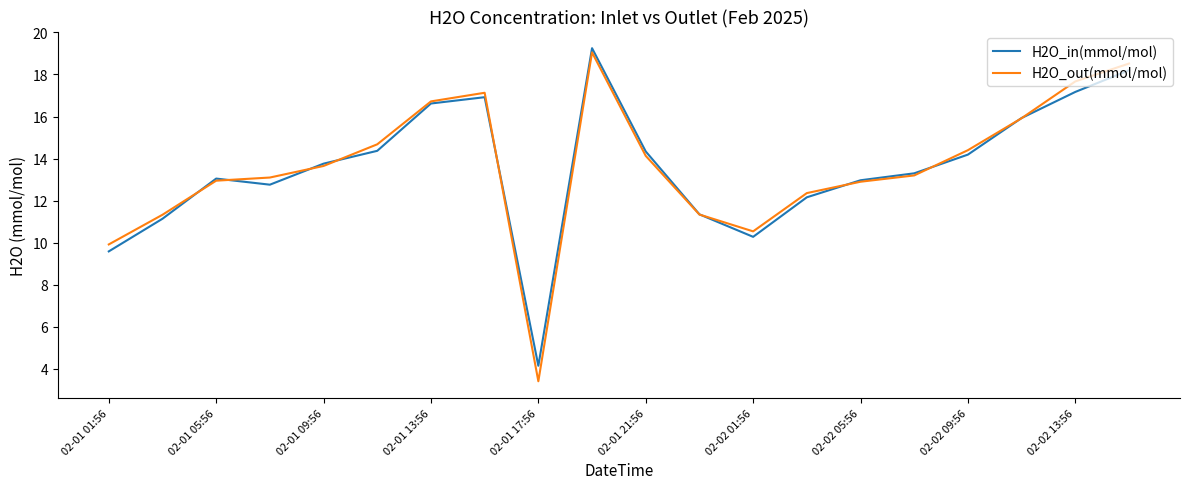

What is the smallest value displayed?

3.4